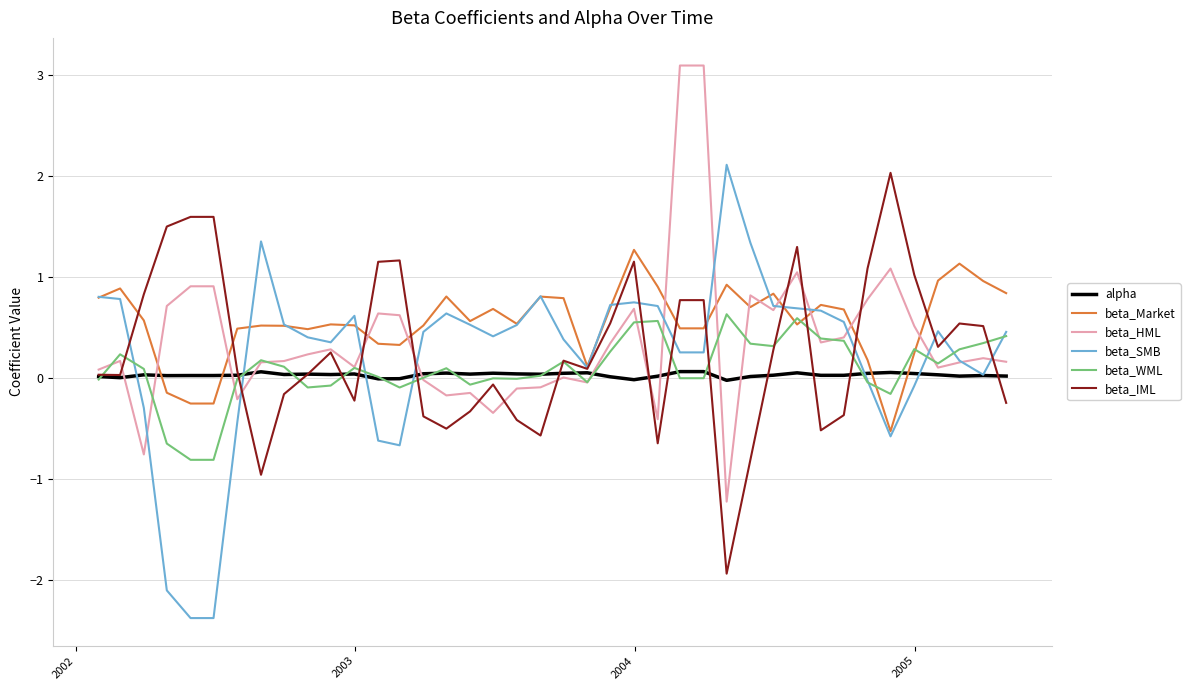

What is the maximum value shown in the chart?

3.1